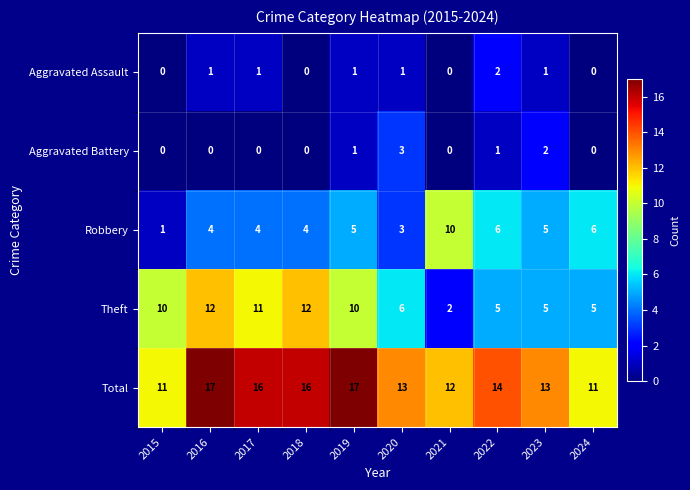

What is the maximum value shown in the chart?

17